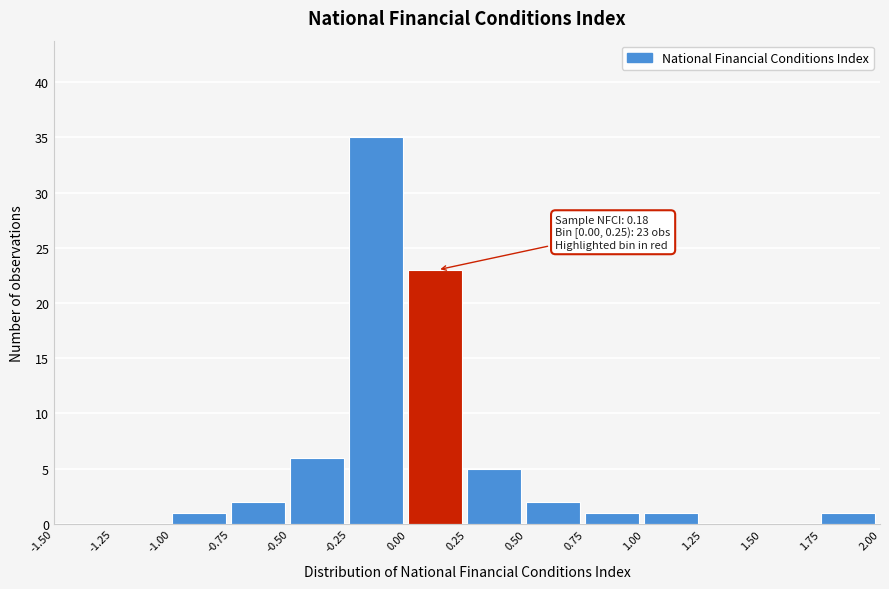

Which range on the x-axis has the tallest bar?

-0.25 to 0.00